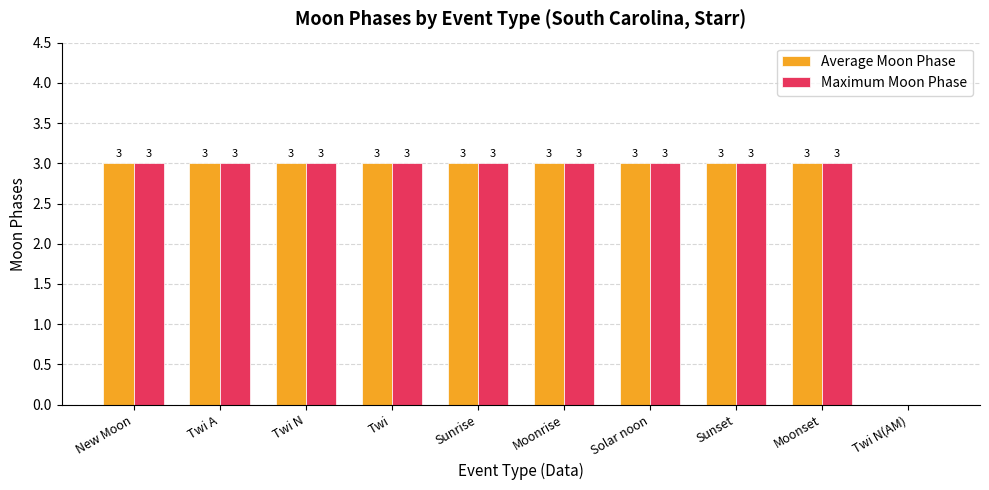

What is the sum of the Maximum Moon Phase values at Solar noon and Sunrise?

6